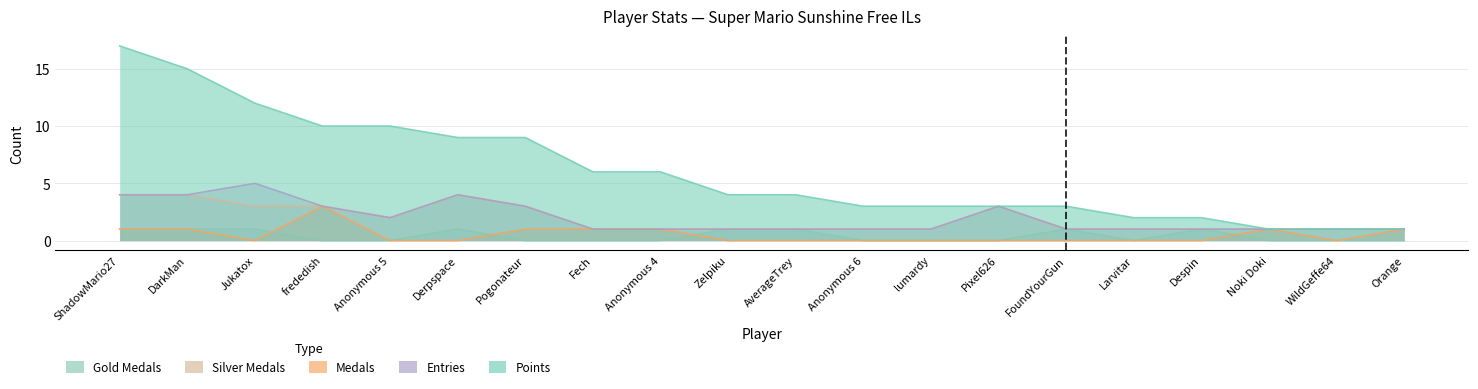

What is the maximum value shown in the chart?

17